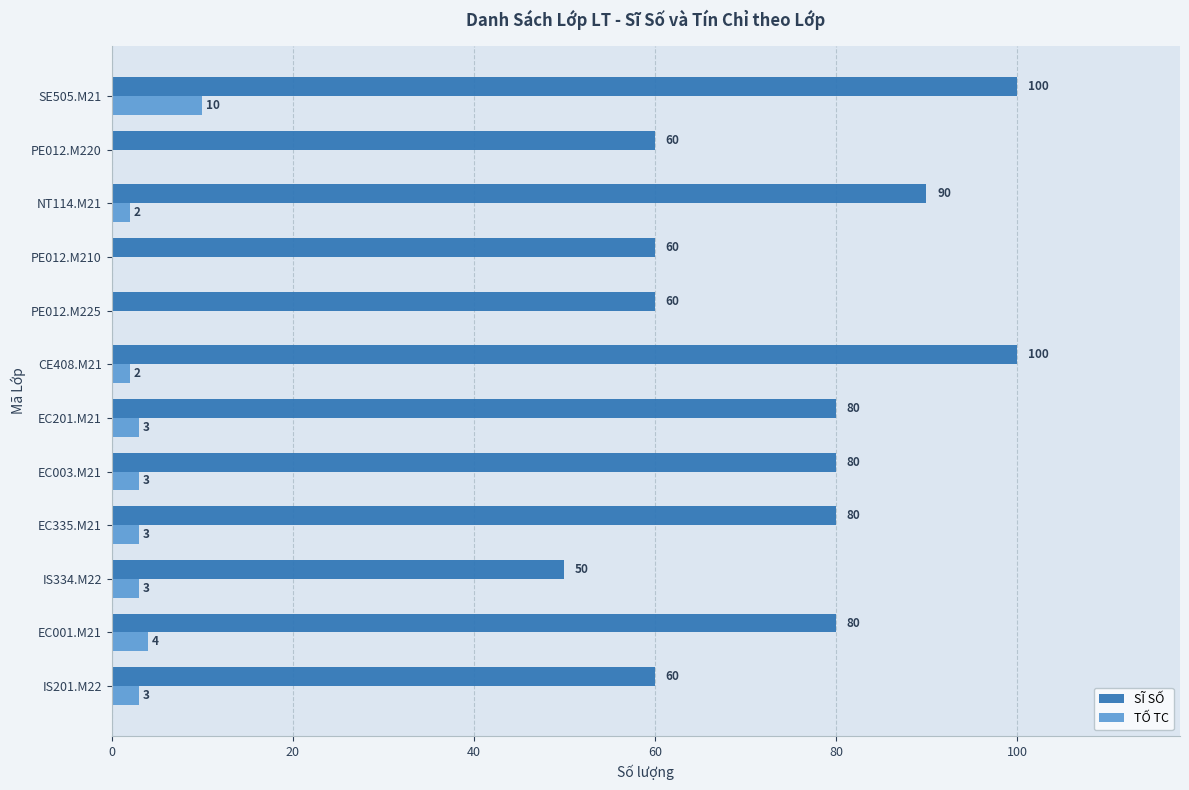

How many values in TỐ TC are above zero?

9